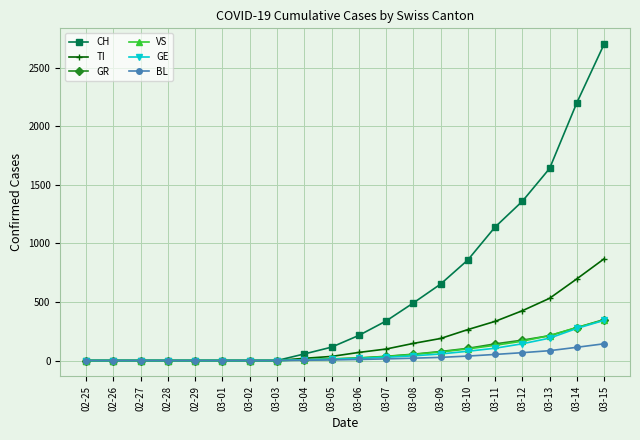

What is the greatest value displayed?

2700